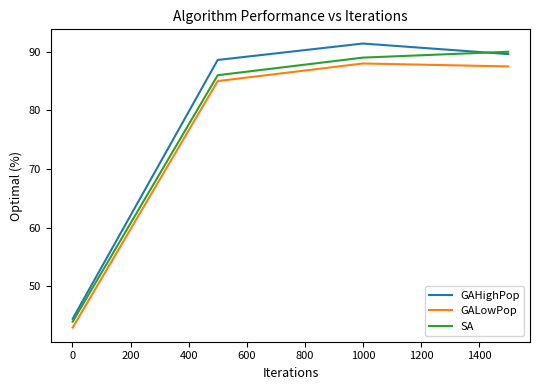

What is the maximum value for GALowPop?

88.0